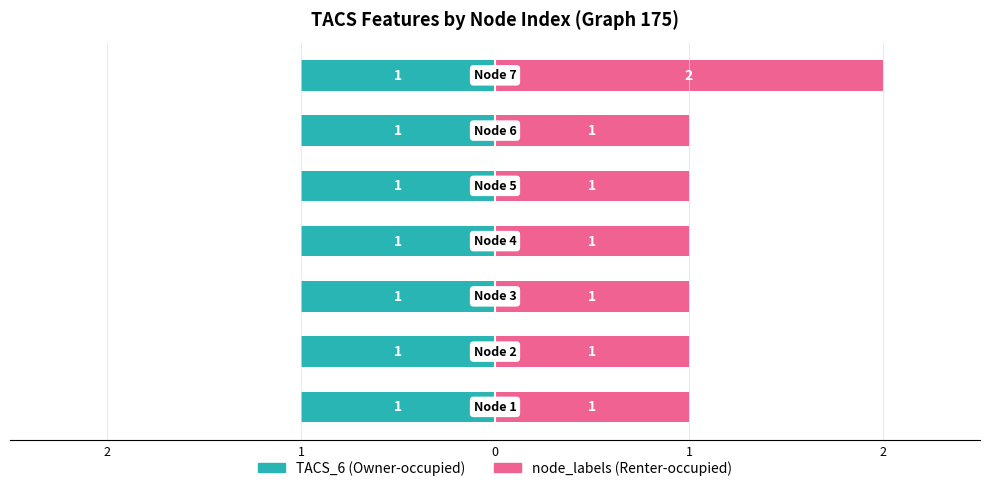

Which series has the largest total across all categories?

node_labels (Renter-occupied)